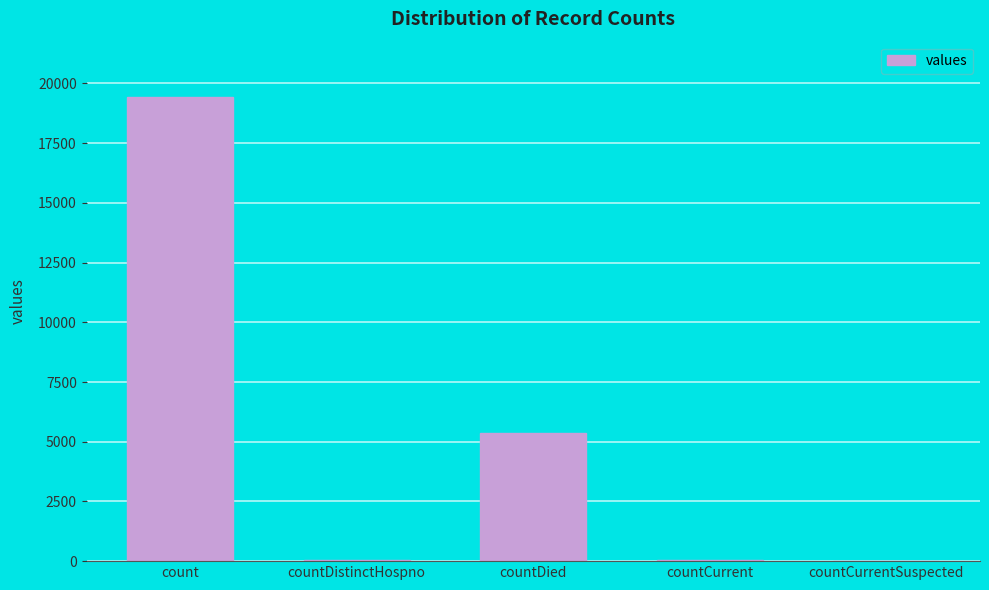

At which label does the data first exceed 60?

count